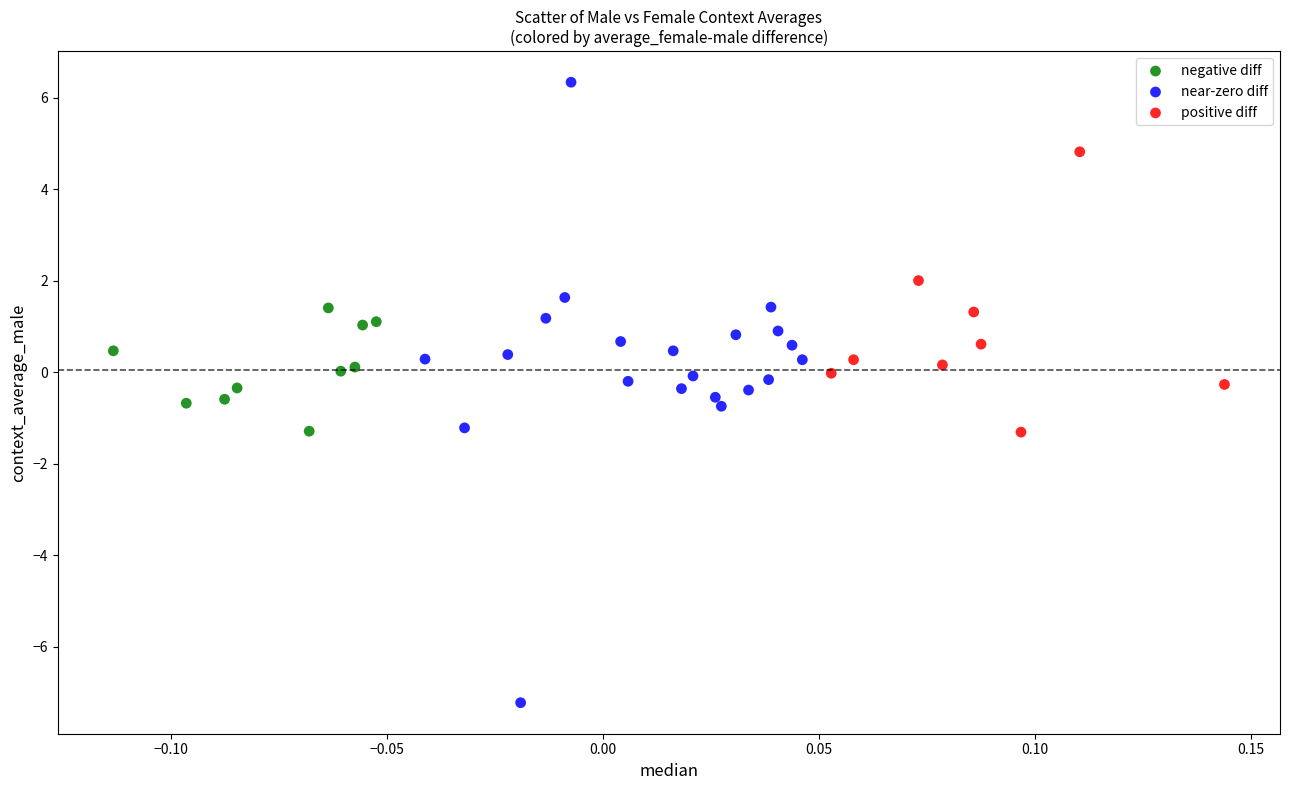

Which series reaches the maximum Y coordinate?

near-zero diff